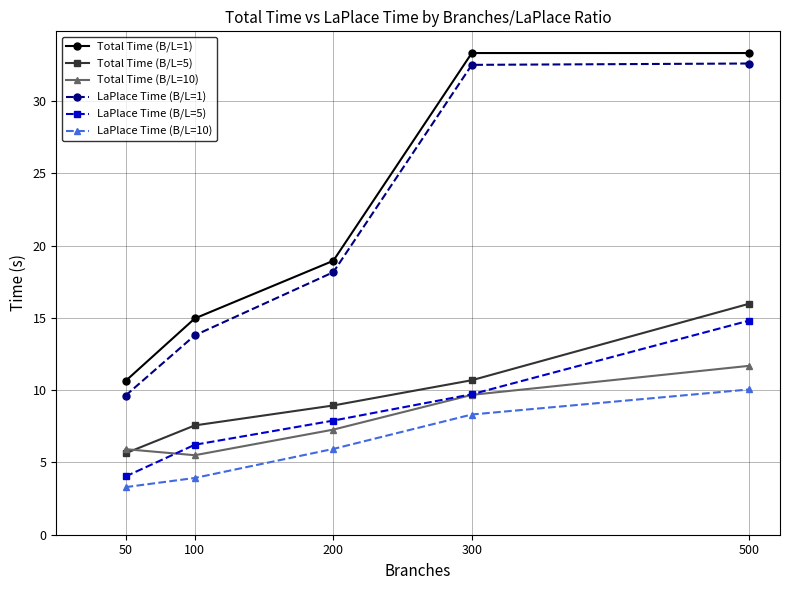

True or false: LaPlace Time (B/L=10) and Total Time (B/L=10) intersect in this chart.

False